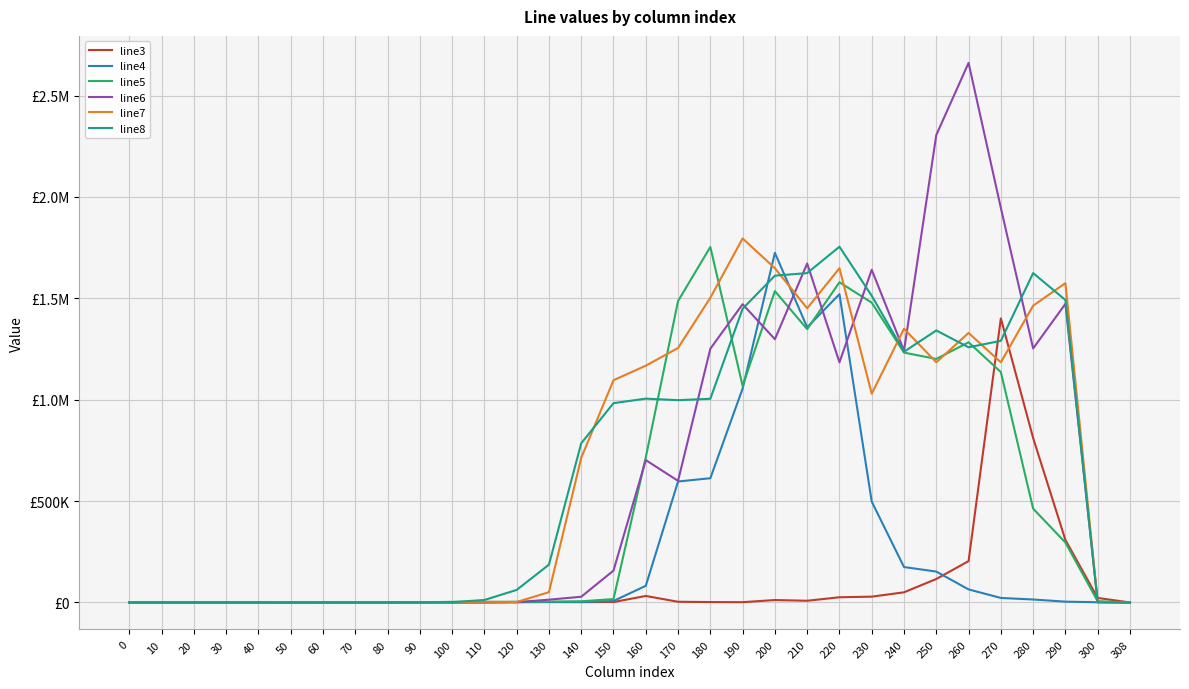

In line5, how many points are higher than both neighbors (excluding endpoints)?

6